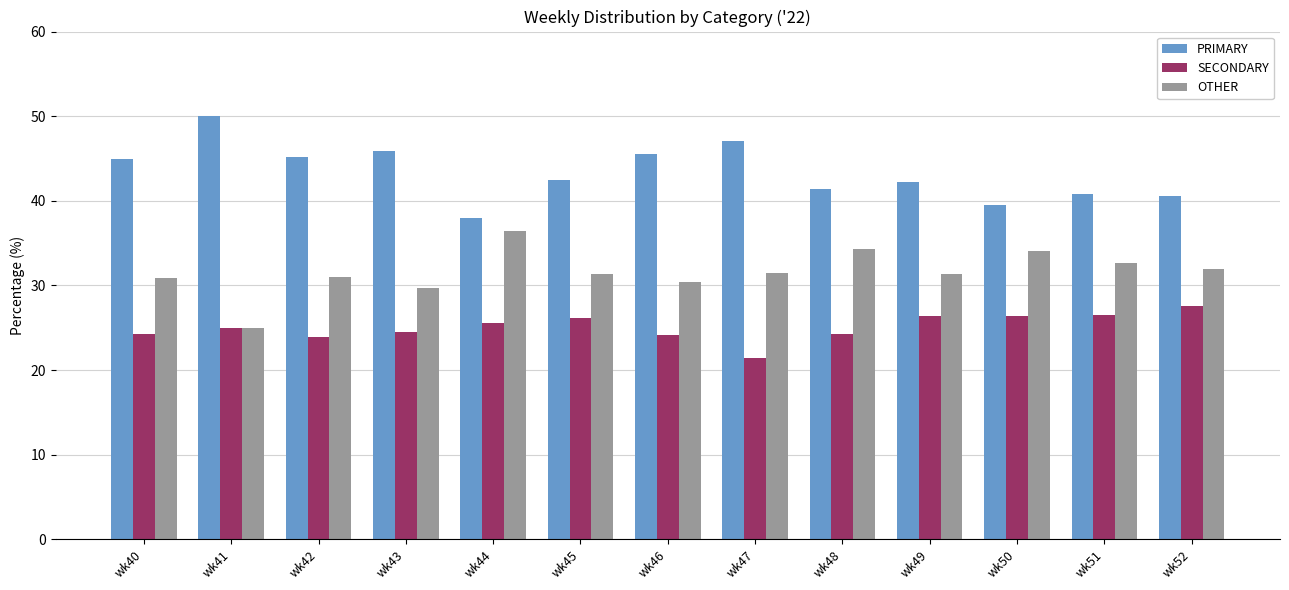

What is the difference between the highest and lowest values at wk41?

25.0